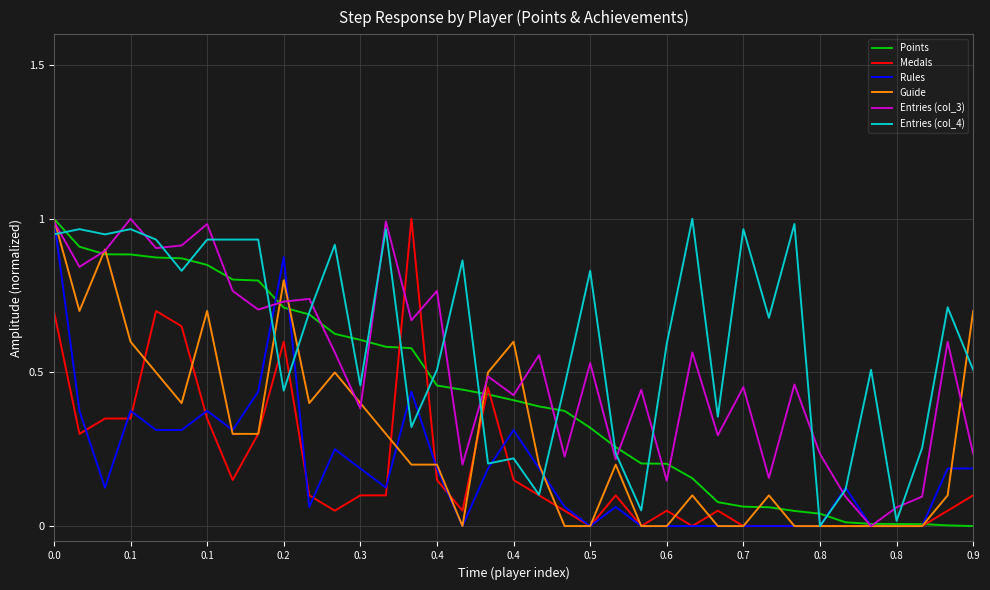

Which series has the largest total across all categories?

Entries (col_4)